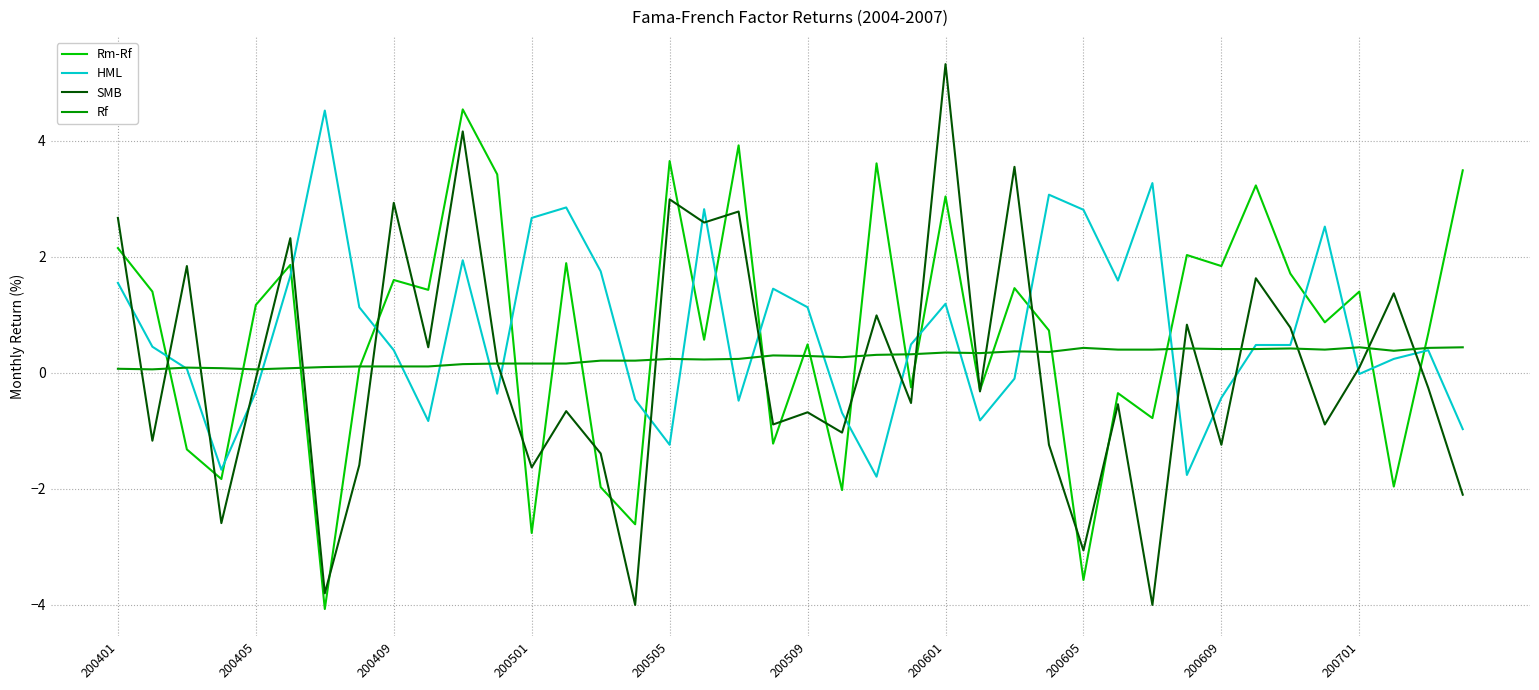

What is the minimum value for HML?

-1.8